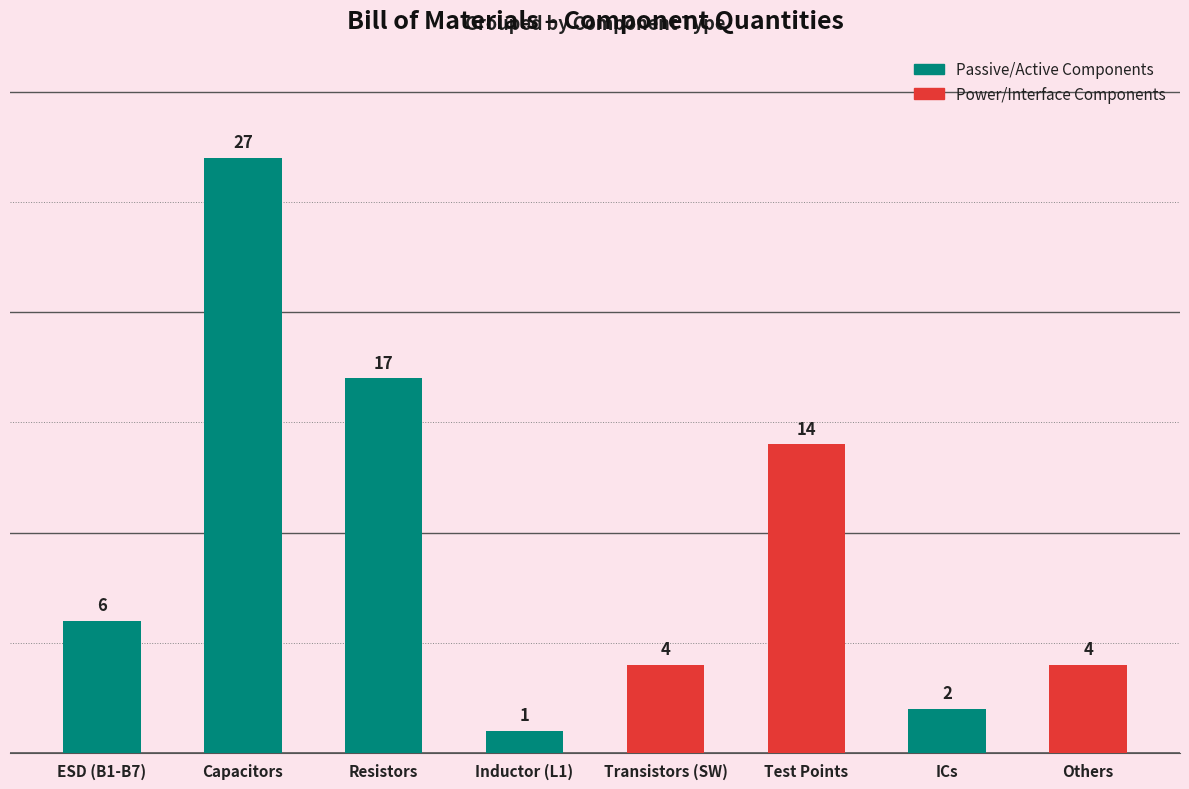

What is the value of the 7th bar from the left?

2